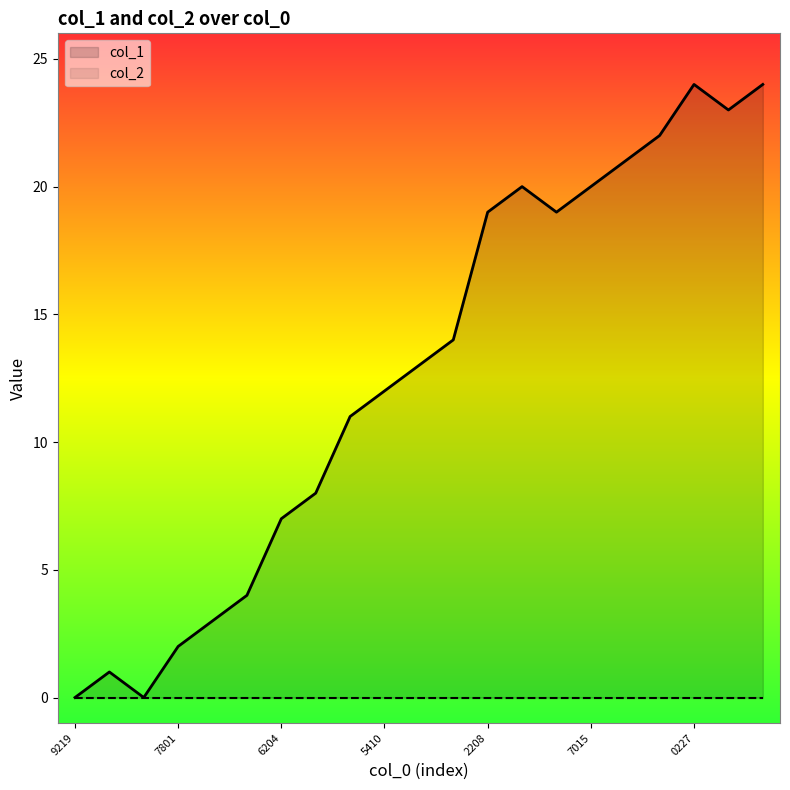

Which series has the largest range (max minus min)?

col_1